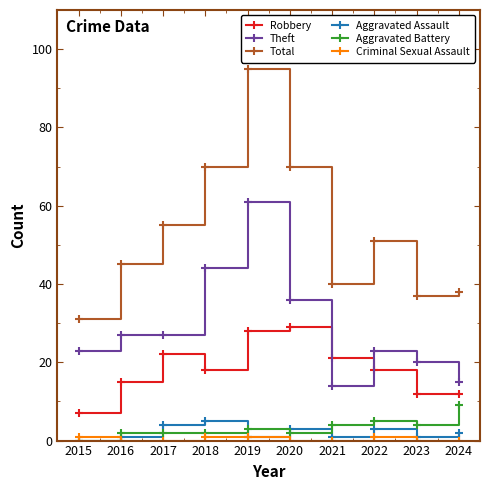

True or false: Theft has more than 0 interior local peaks.

True